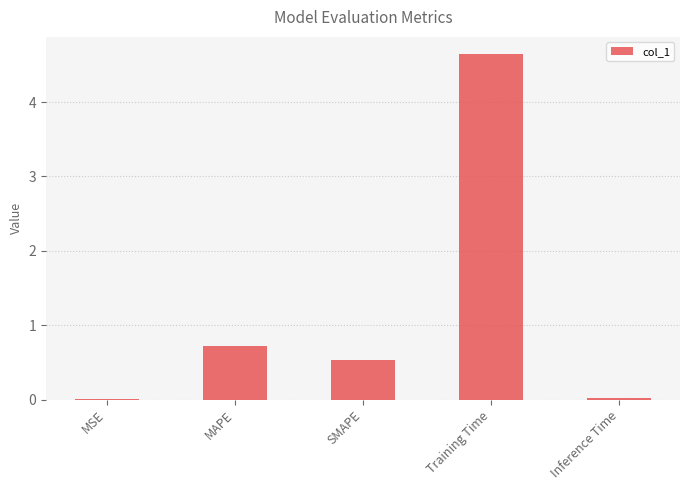

True or false: the data shows 0.5 at SMAPE.

True